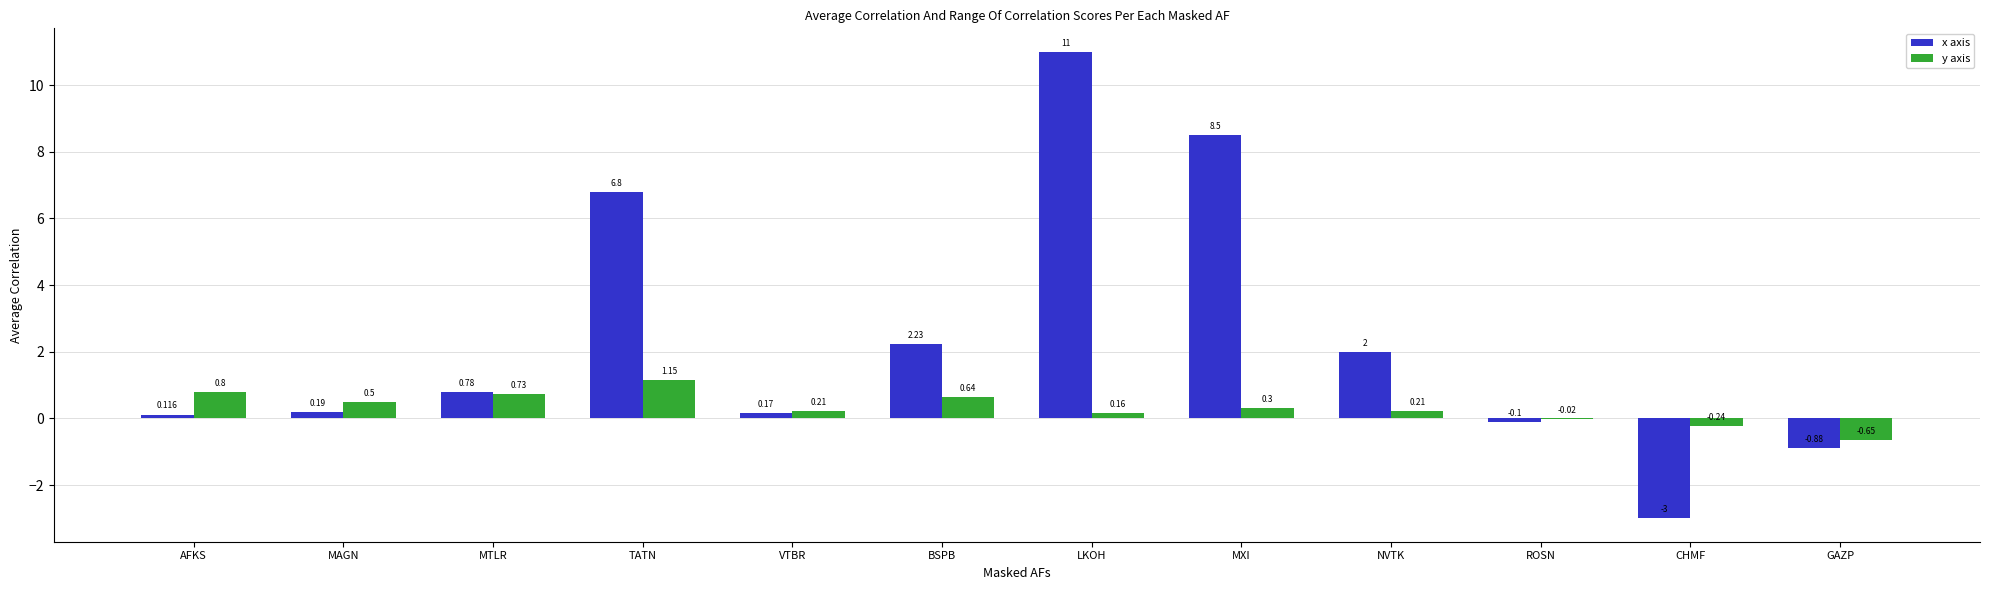

How many series are shown in this chart?

2